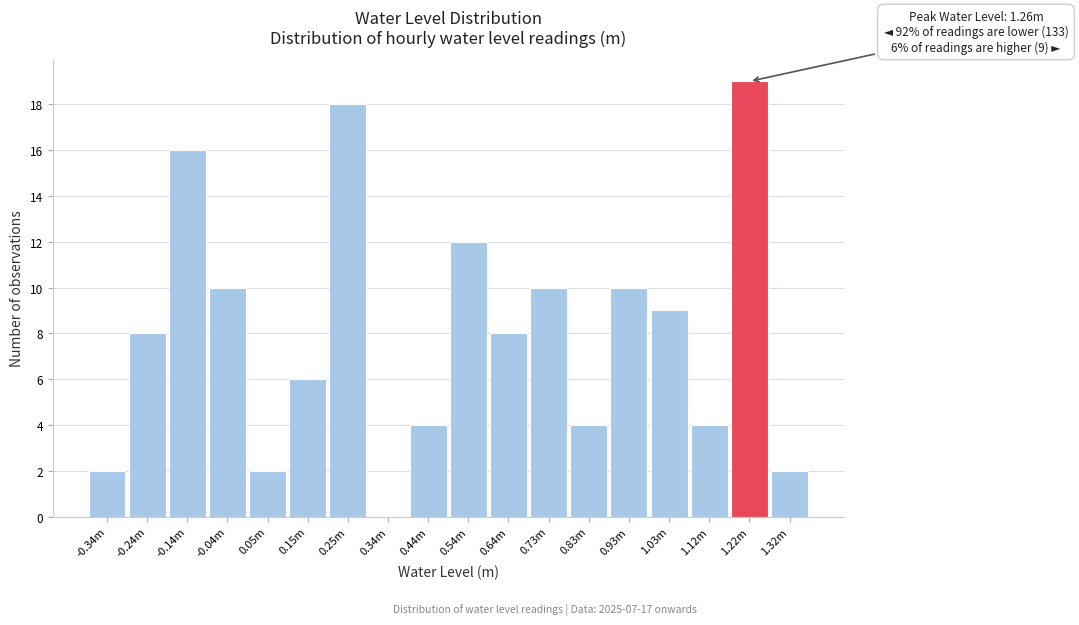

Reading left to right, extract all data points from this chart.

-0.34m=2	-0.24m=8	-0.14m=16	-0.04m=10	0.05m=2	0.15m=6	0.25m=18	0.34m=0	0.44m=4	0.54m=12	0.64m=8	0.73m=10	0.83m=4	0.93m=10	1.03m=9	1.12m=4	1.22m=19	1.32m=2